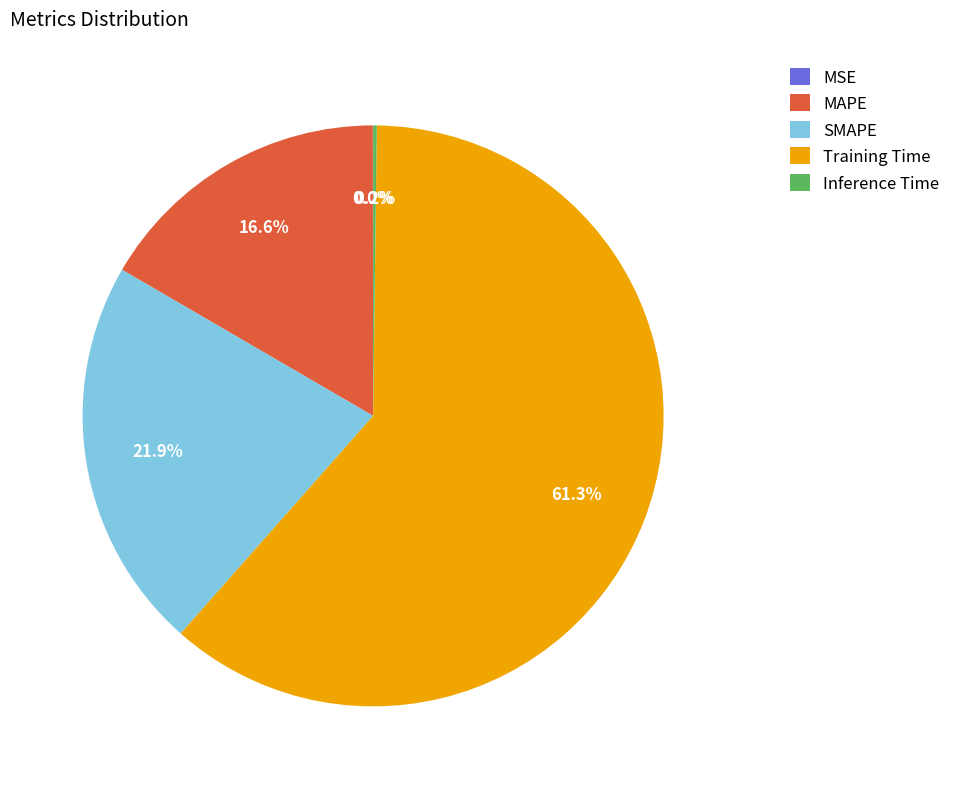

What is the largest slice in the pie chart?

Training Time